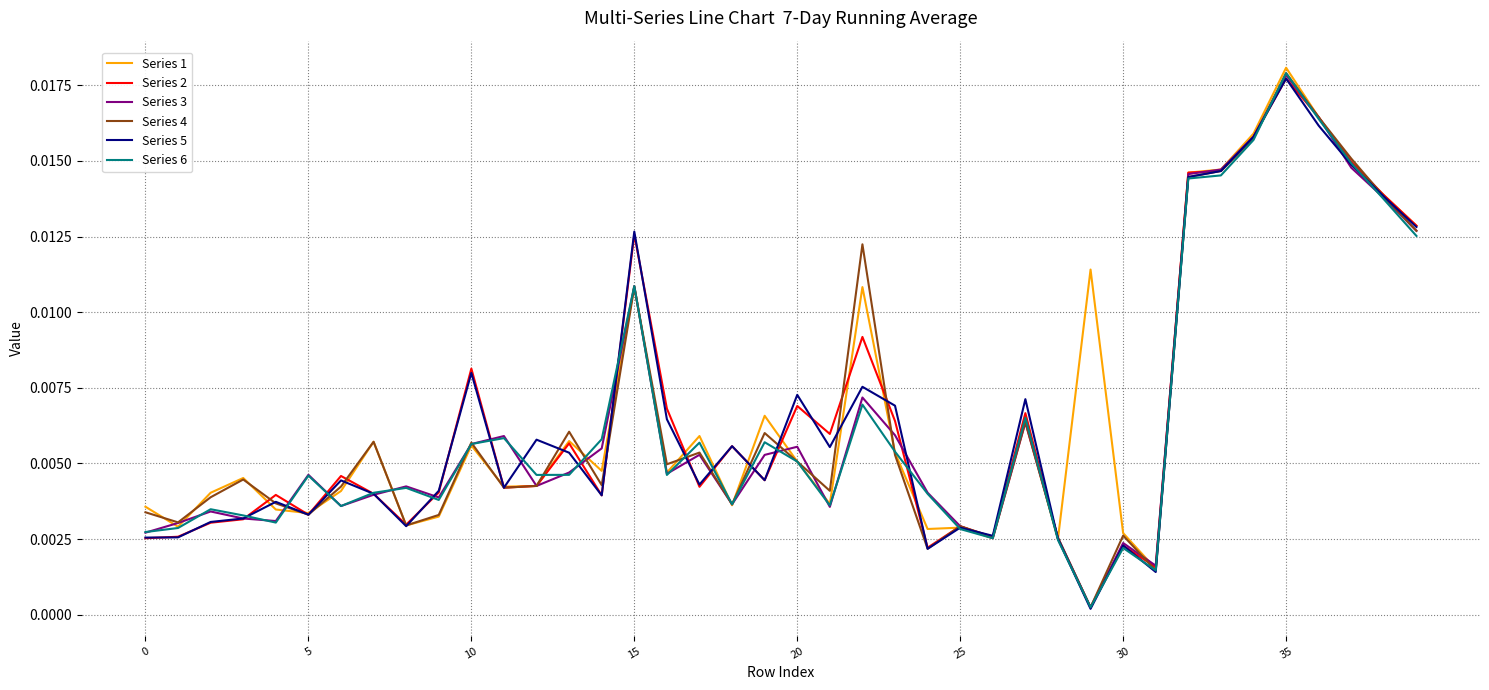

Which series has the largest total across all categories?

Series 1